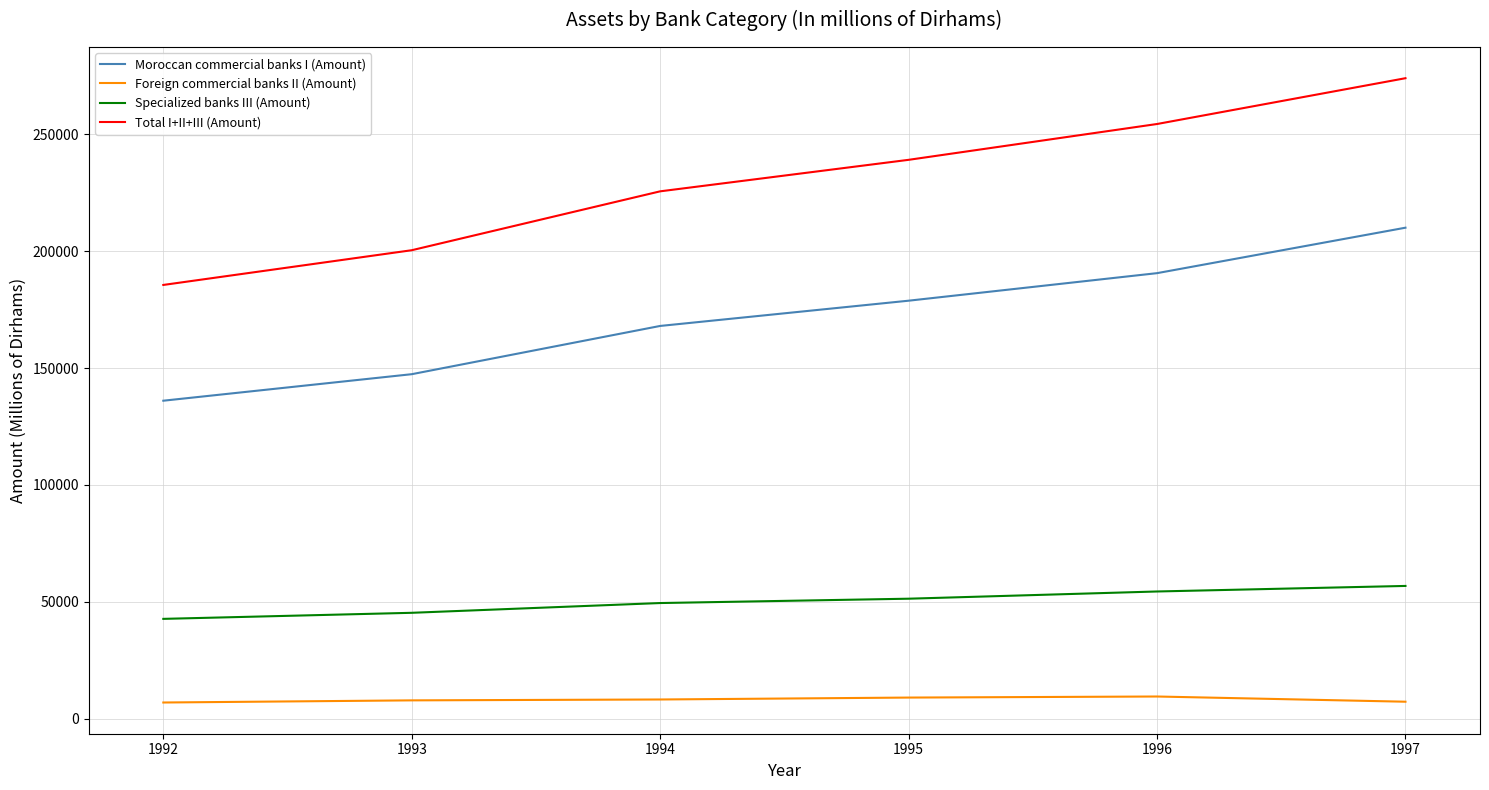

At which category does the chart reach its peak across all series?

1997